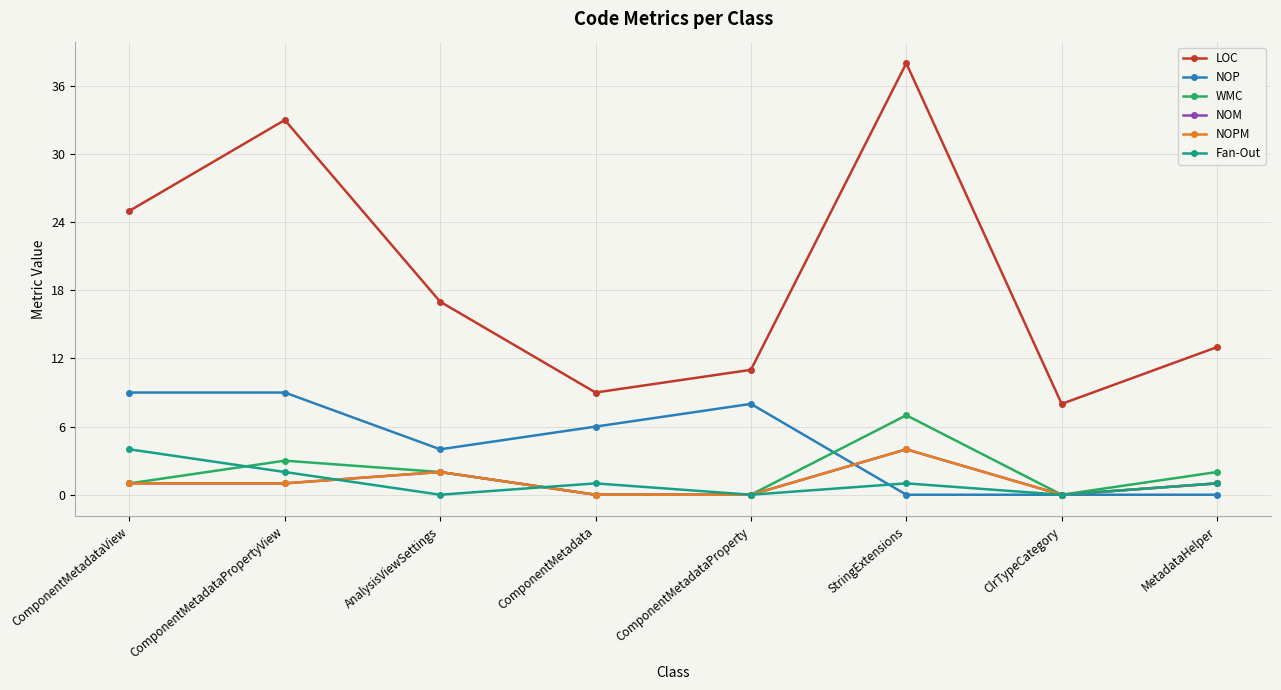

What are all the series names shown in the legend?

LOC, NOP, WMC, NOM, NOPM, Fan-Out